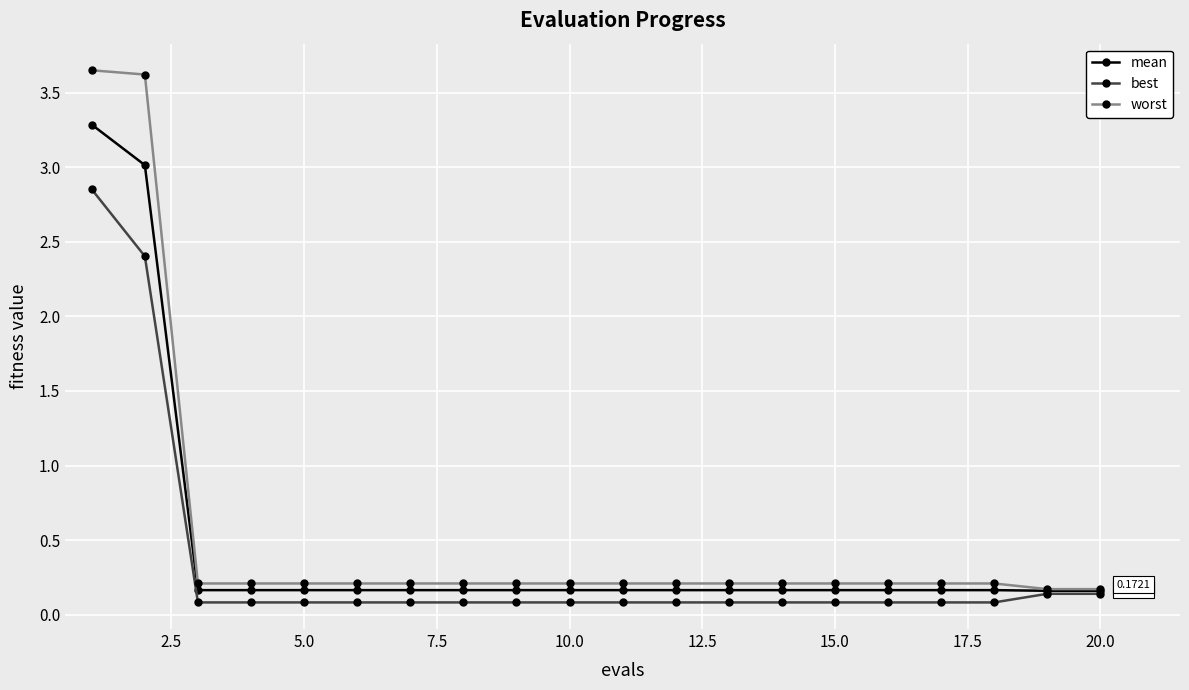

Rank the series by their maximum value, from highest to lowest.

worst, mean, best